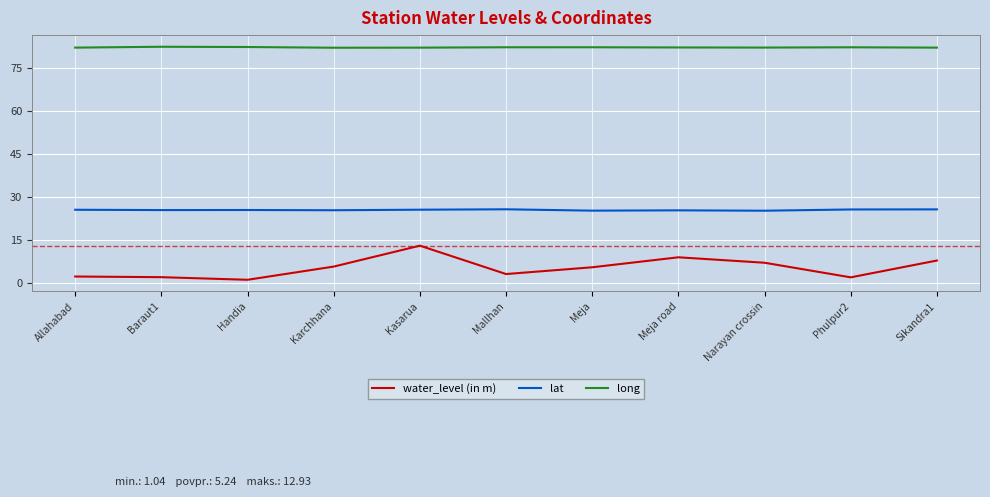

In long, how many points are lower than both neighbors (excluding endpoints)?

2